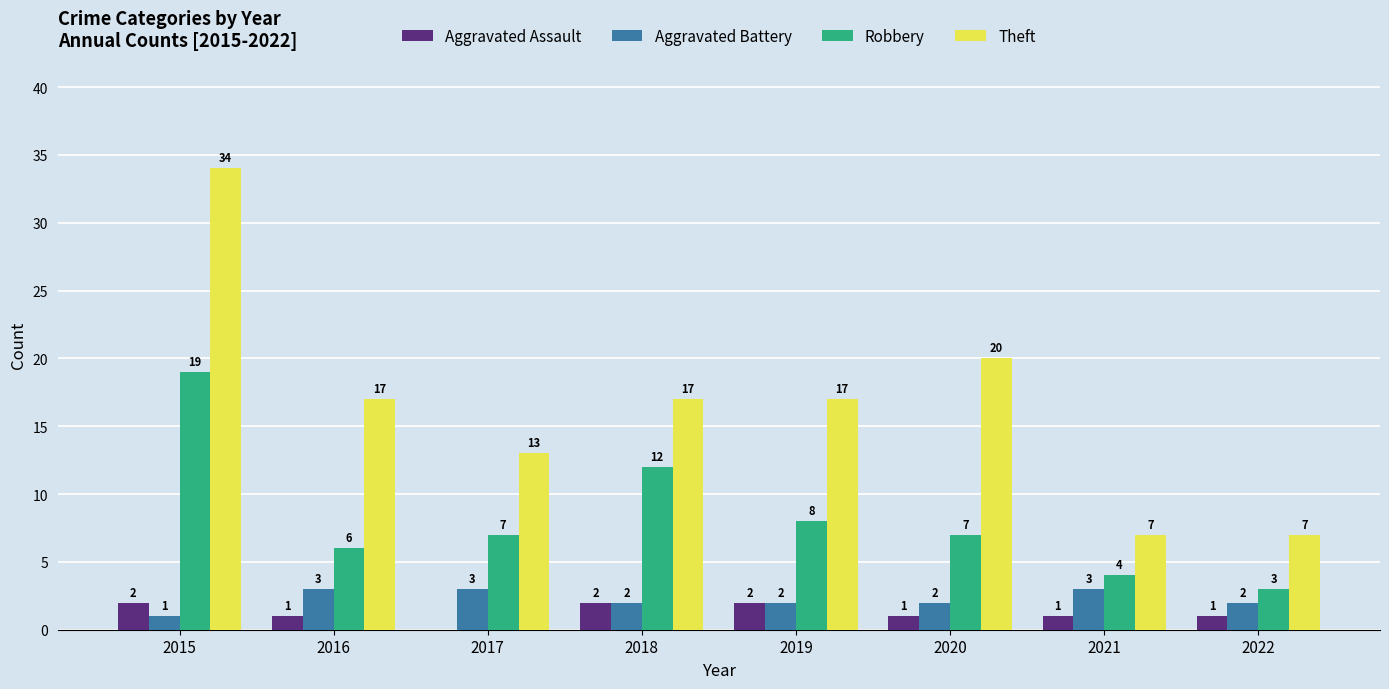

How many distinct data groups are displayed?

4